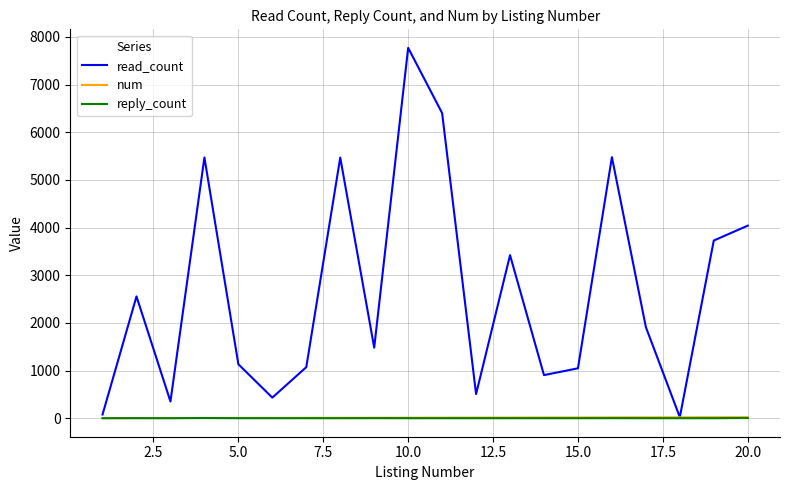

Which series has the largest range (max minus min)?

read_count